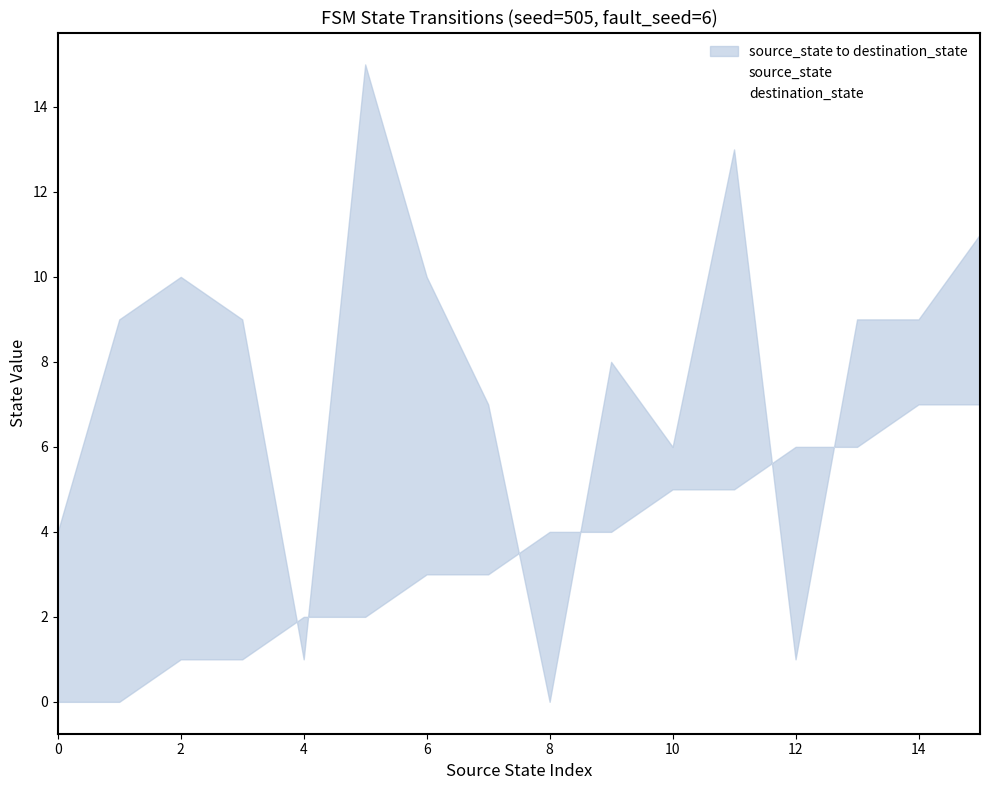

How many positive values does the source_state series have?

14